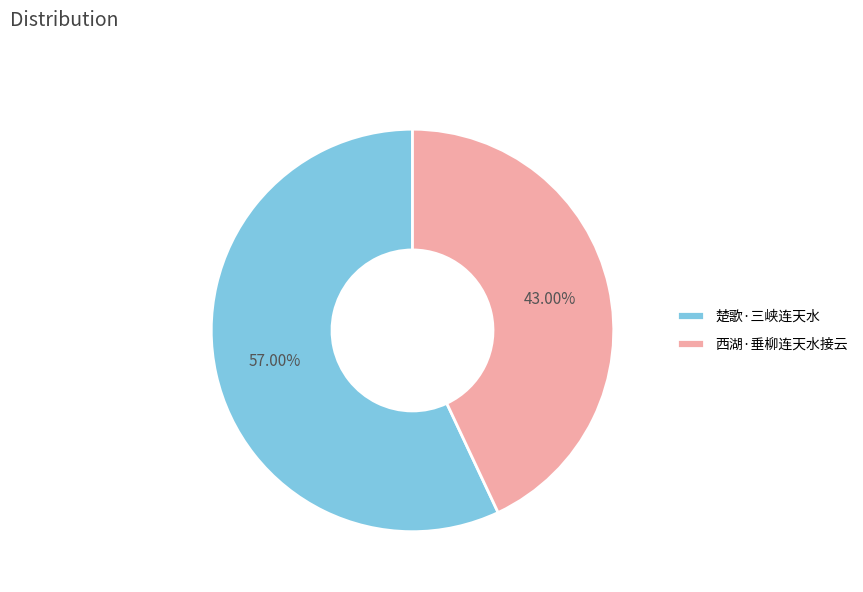

Count the number of slices in the pie.

2